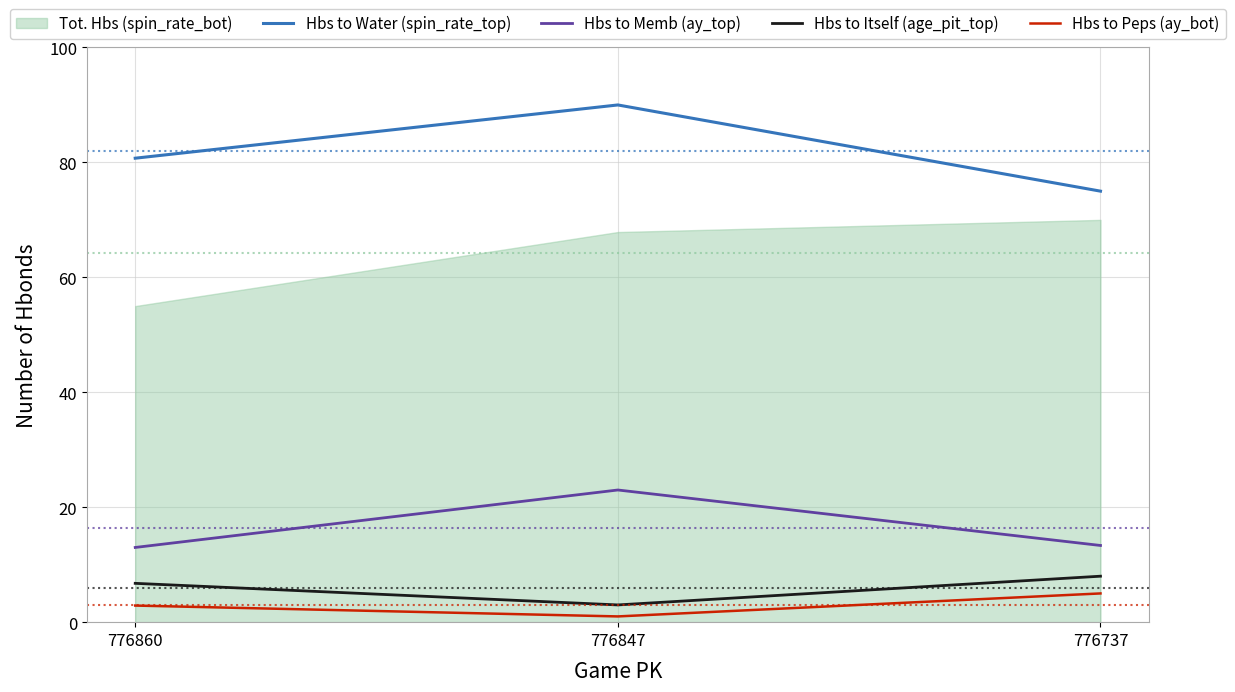

Which category has the lowest value in the Hbs to Peps (ay_bot) series?

776847